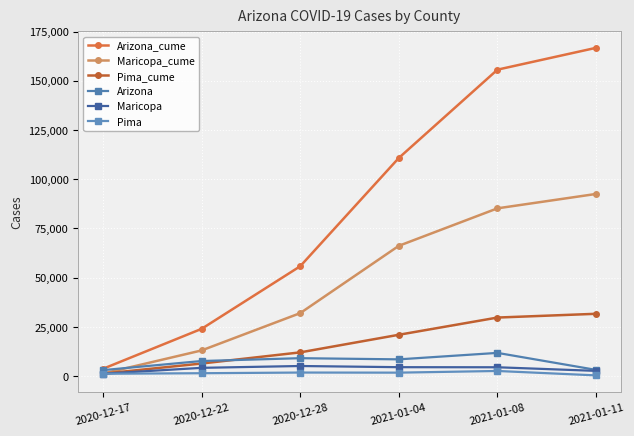

Where does the Maricopa series first go above 4521?

2020-12-28